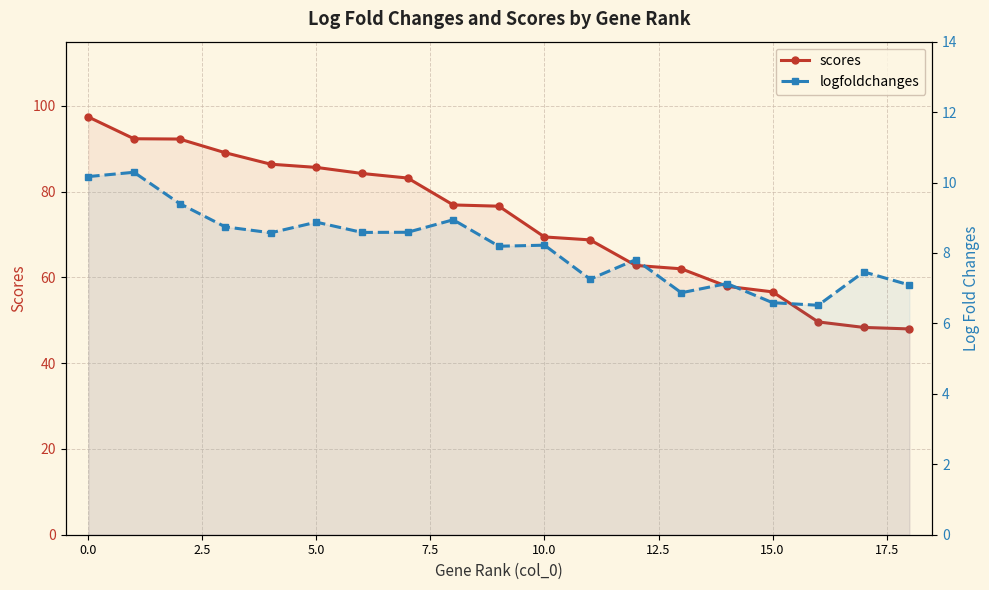

How many lines are shown in the chart?

2